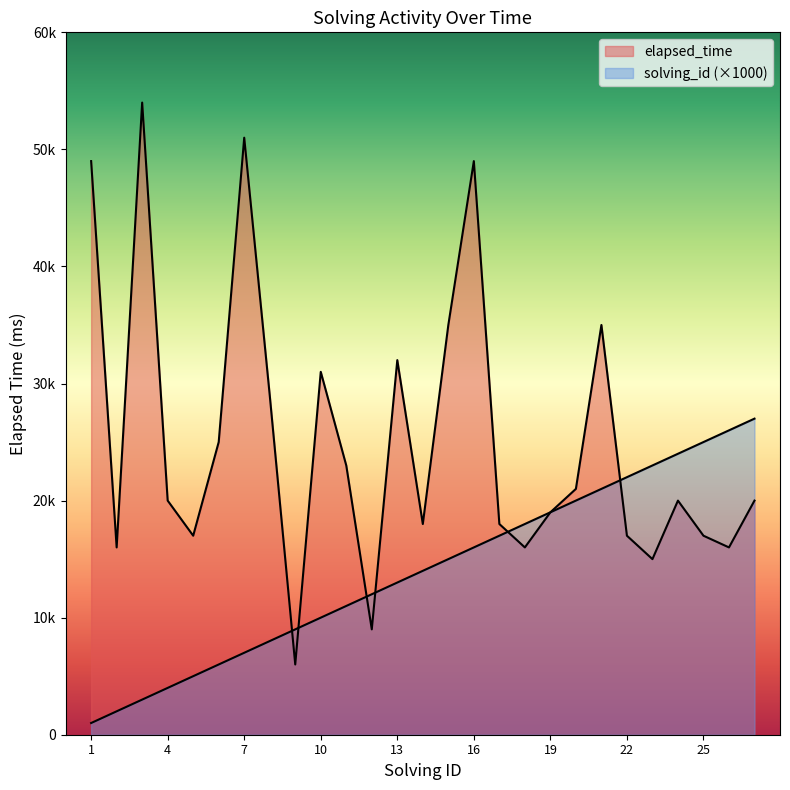

What is the sum of all elapsed_time values?

678000